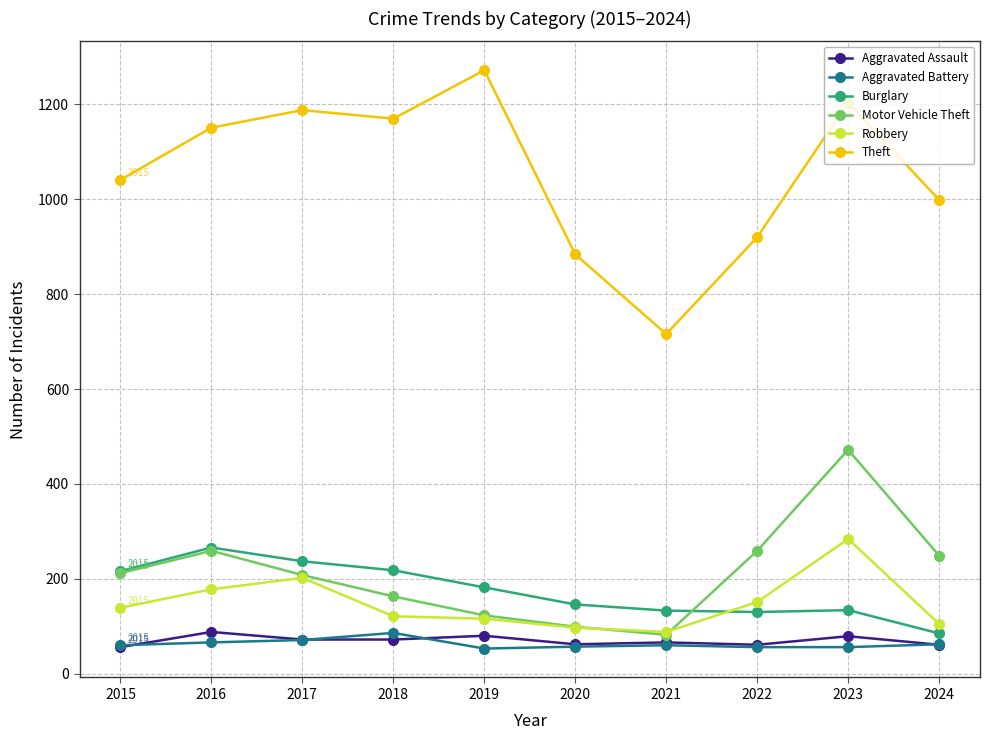

What is the sum of all Burglary values?

1747